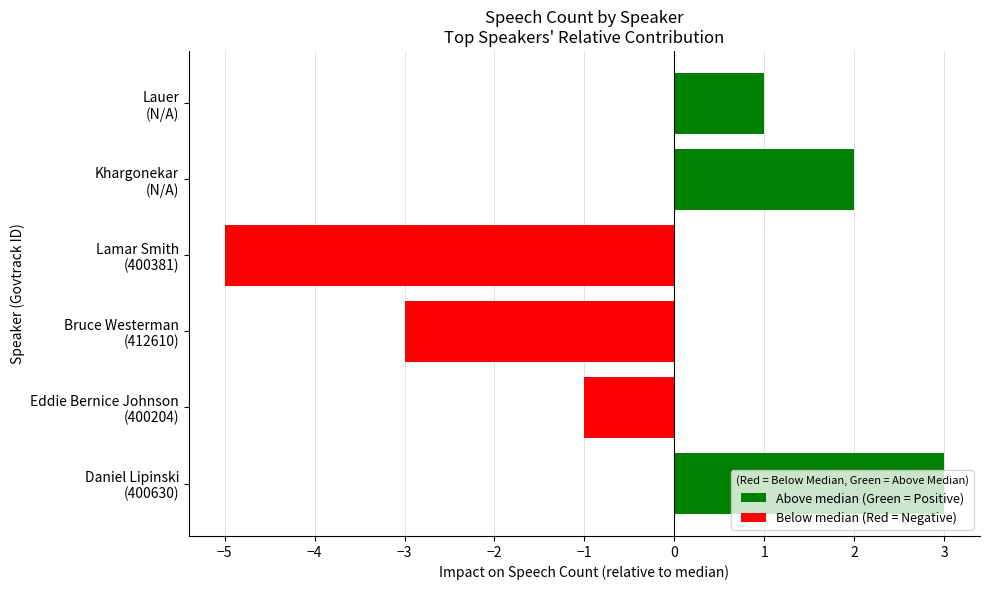

Does the chart contain stacked bars?

No